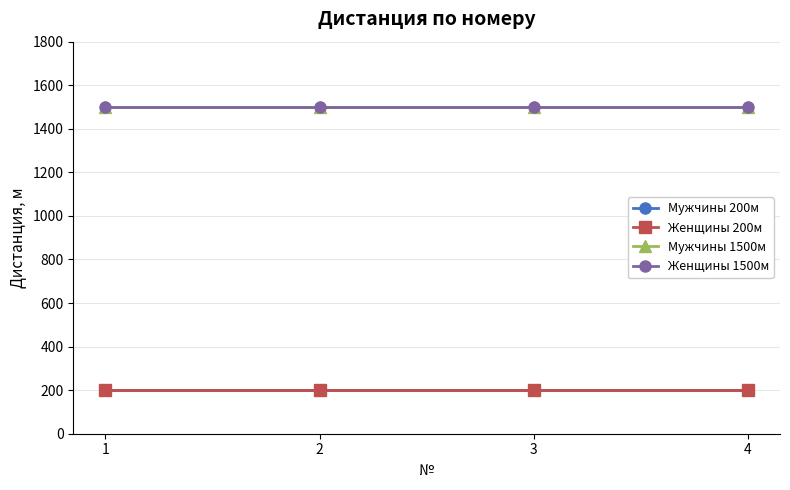

Does the chart have visible grid lines?

Yes